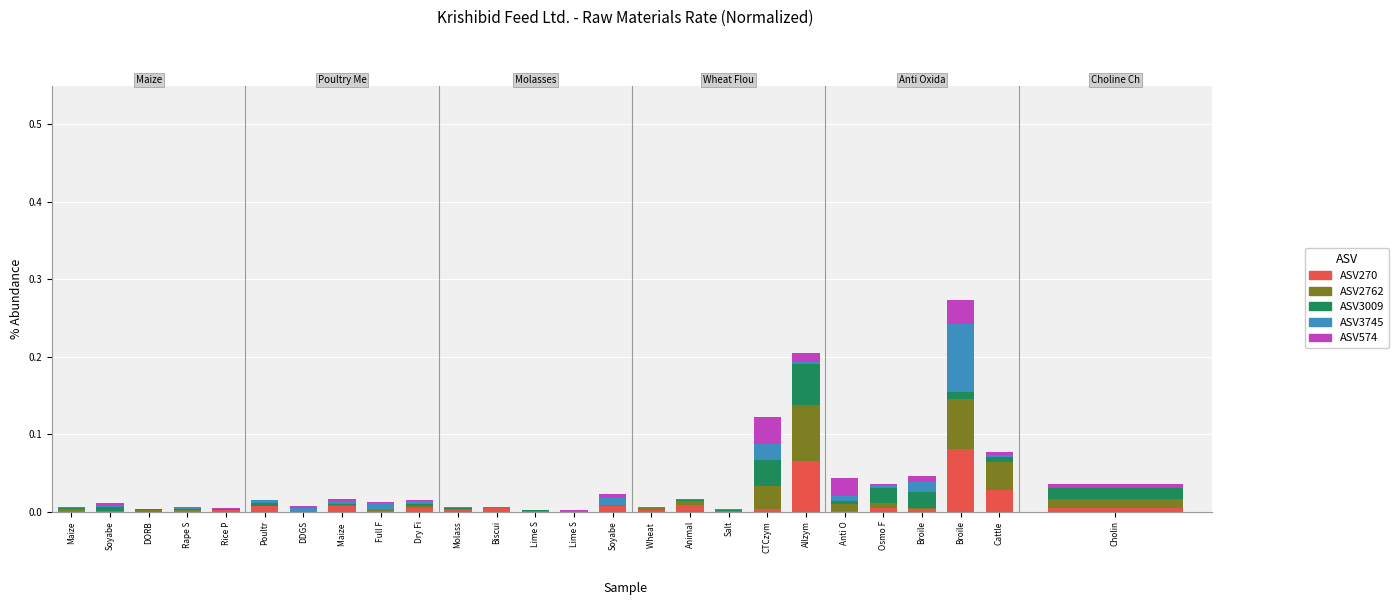

The ASV3009 series shows 0.0 at Broile. True or false?

True